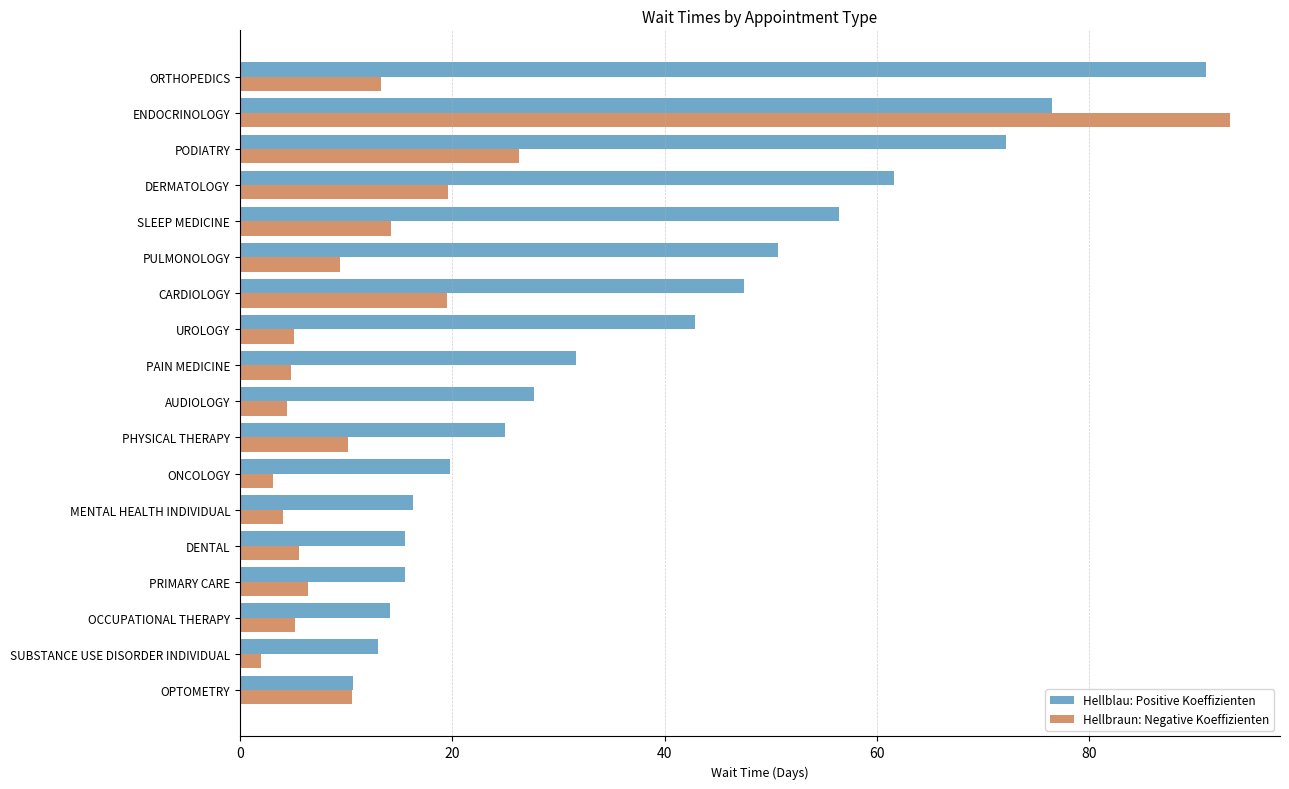

What is the approximate value of Hellbraun: Negative Koeffizienten at PODIATRY?

26.3